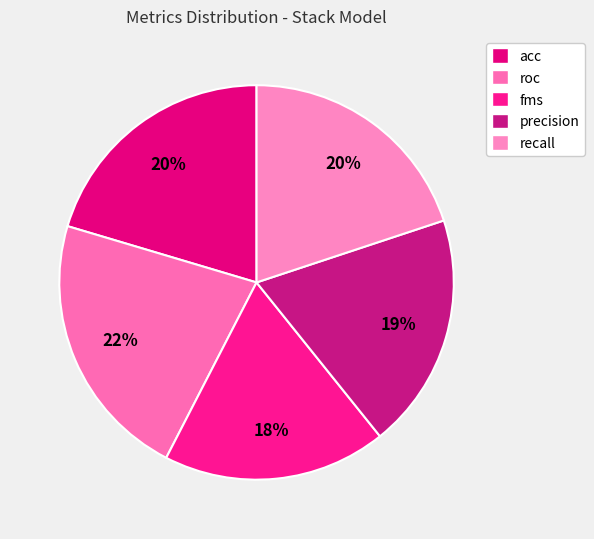

To the nearest percent, what percentage of the pie is roc?

22%